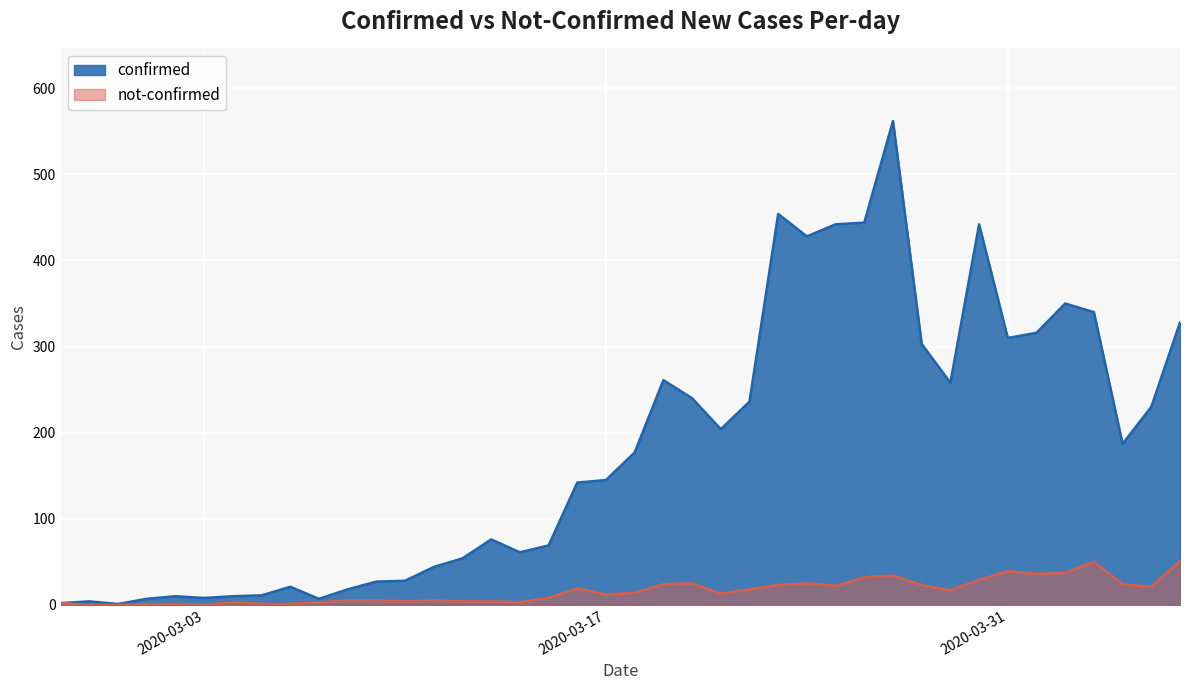

What are all the series names shown in the legend?

confirmed, not-confirmed